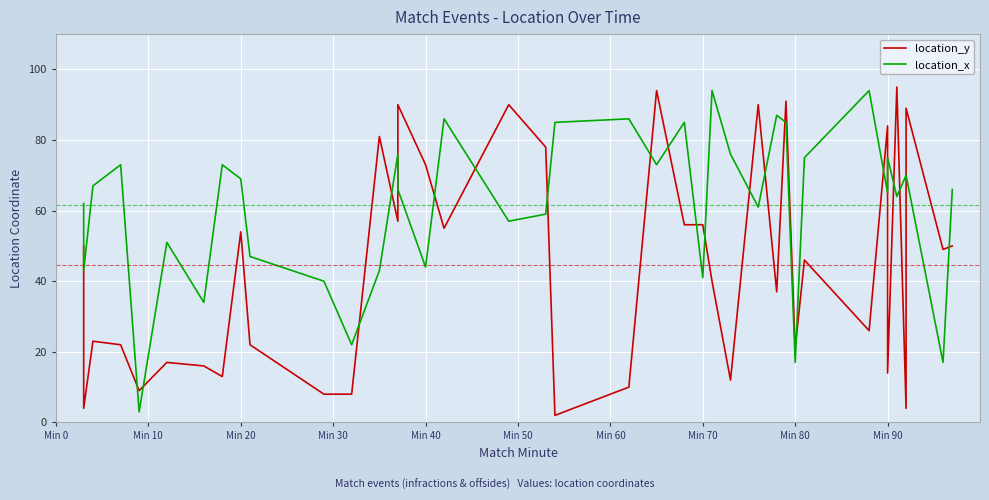

What is the highest value of the location_x series?

94